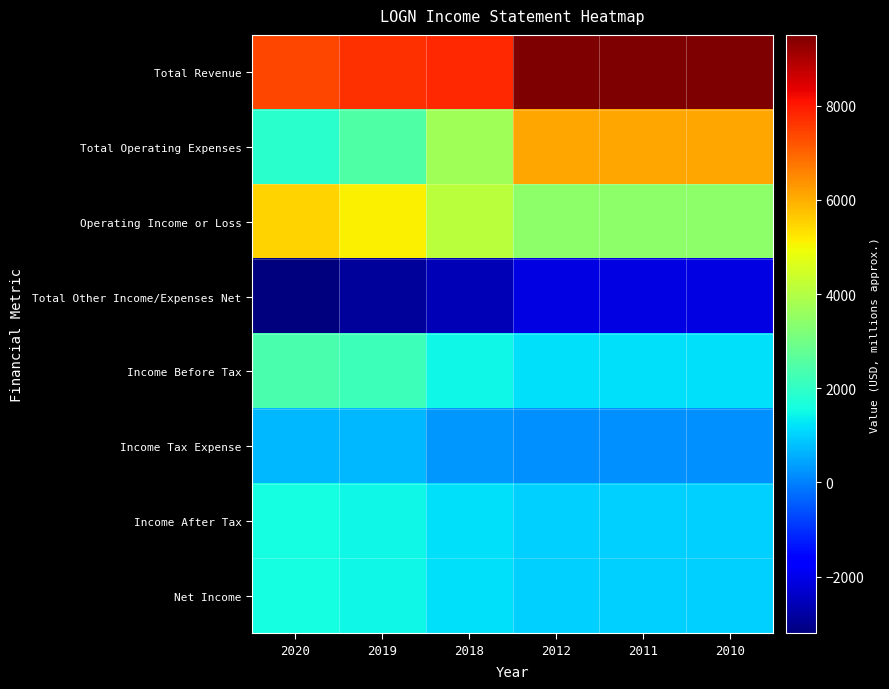

Reading left to right, transcribe all the data shown in this chart.

Total Revenue: 2020=7400	2019=7700	2018=7800	2012=9500	2011=9500	2010=9500
Total Operating Expenses: 2020=1900	2019=2500	2018=3700	2012=6100	2011=6100	2010=6100
Operating Income or Loss: 2020=5500	2019=5100	2018=4100	2012=3400	2011=3400	2010=3400
Total Other Income/Expenses Net: 2020=-3200	2019=-2900	2018=-2600	2012=-2100	2011=-2100	2010=-2100
Income Before Tax: 2020=2400	2019=2200	2018=1500	2012=1200	2011=1200	2010=1200
Income Tax Expense: 2020=700	2019=700	2018=300	2012=200	2011=200	2010=200
Income After Tax: 2020=1600	2019=1500	2018=1200	2012=1000	2011=1000	2010=1000
Net Income: 2020=1600	2019=1500	2018=1200	2012=1000	2011=1000	2010=1000